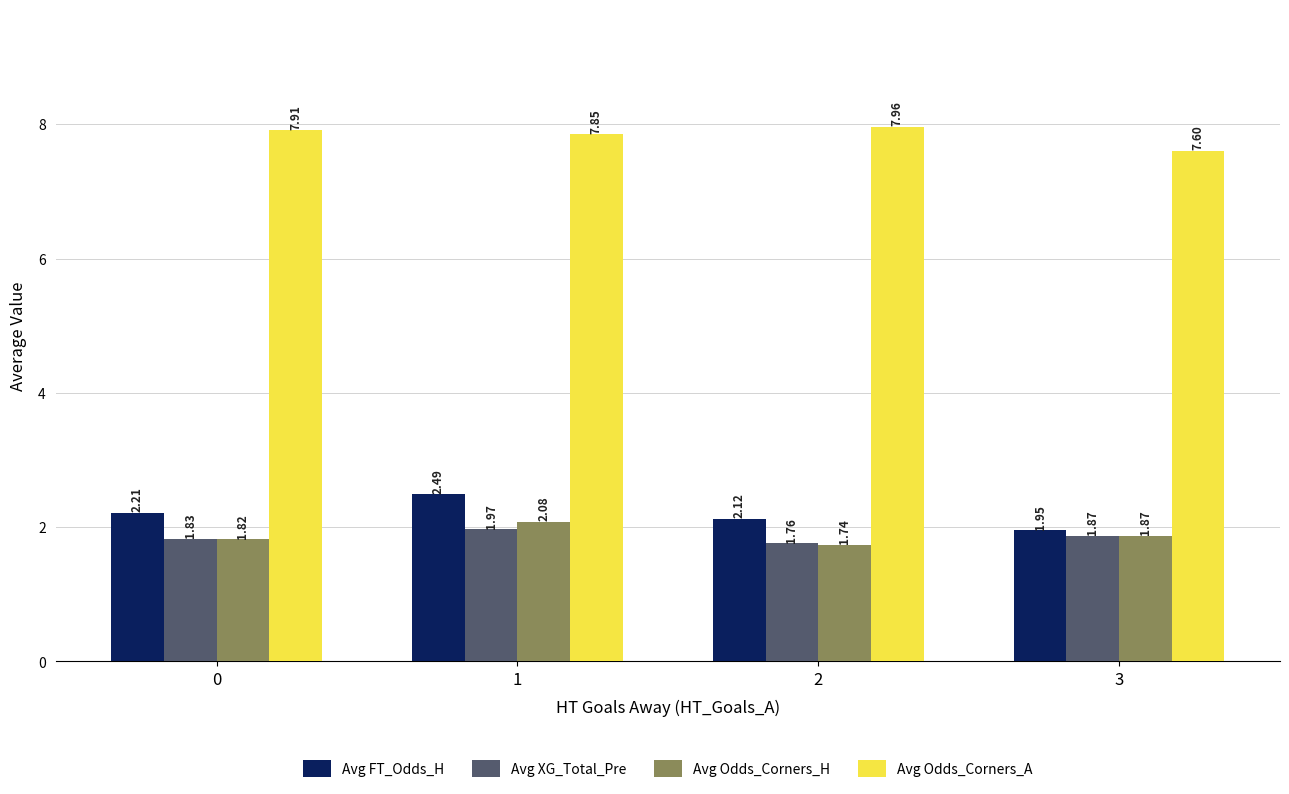

Rank the series by their maximum value, from lowest to highest.

Avg XG_Total_Pre, Avg Odds_Corners_H, Avg FT_Odds_H, Avg Odds_Corners_A